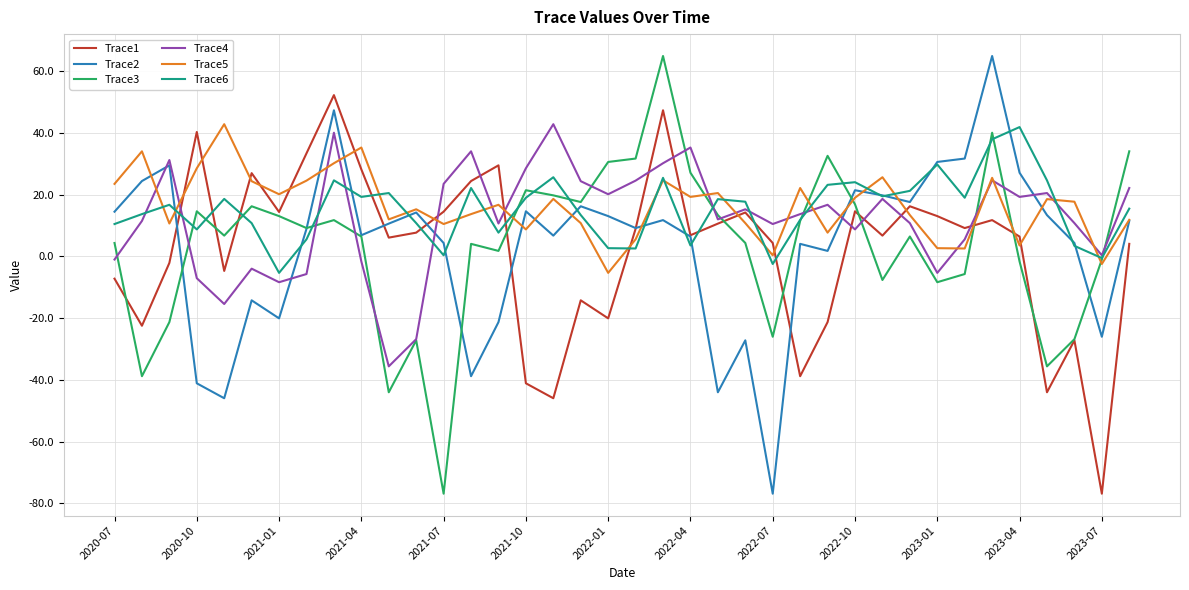

What is the smallest value displayed?

-76.9